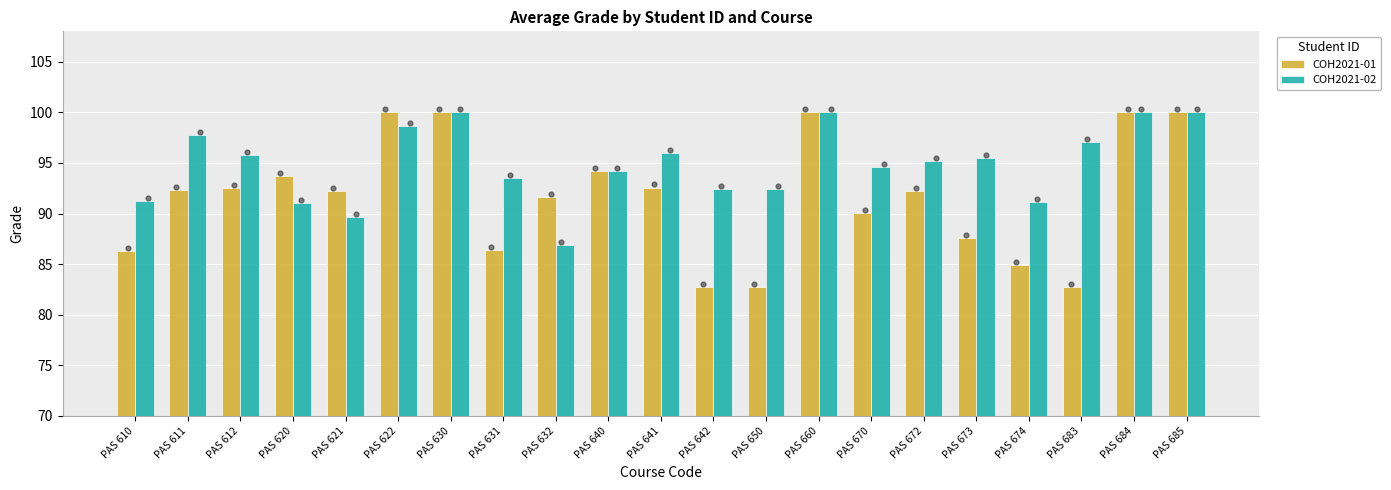

At how many categories does at least one series exceed 99?

5